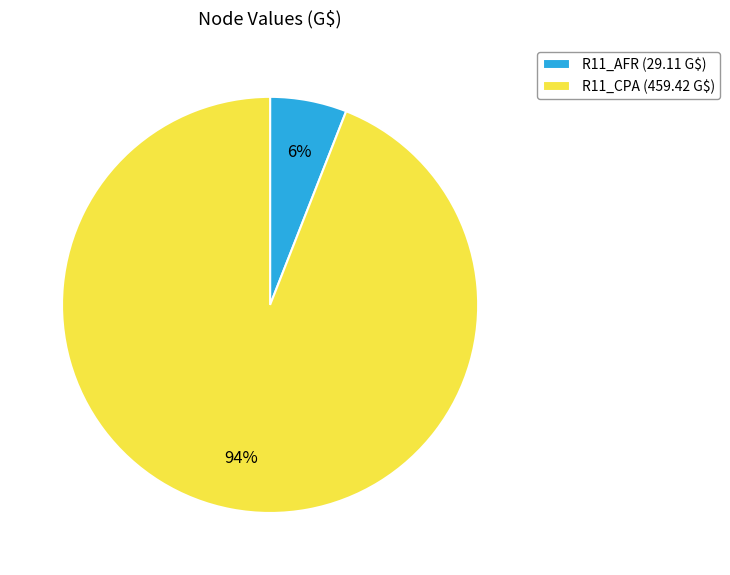

Which category accounts for the majority?

R11_CPA